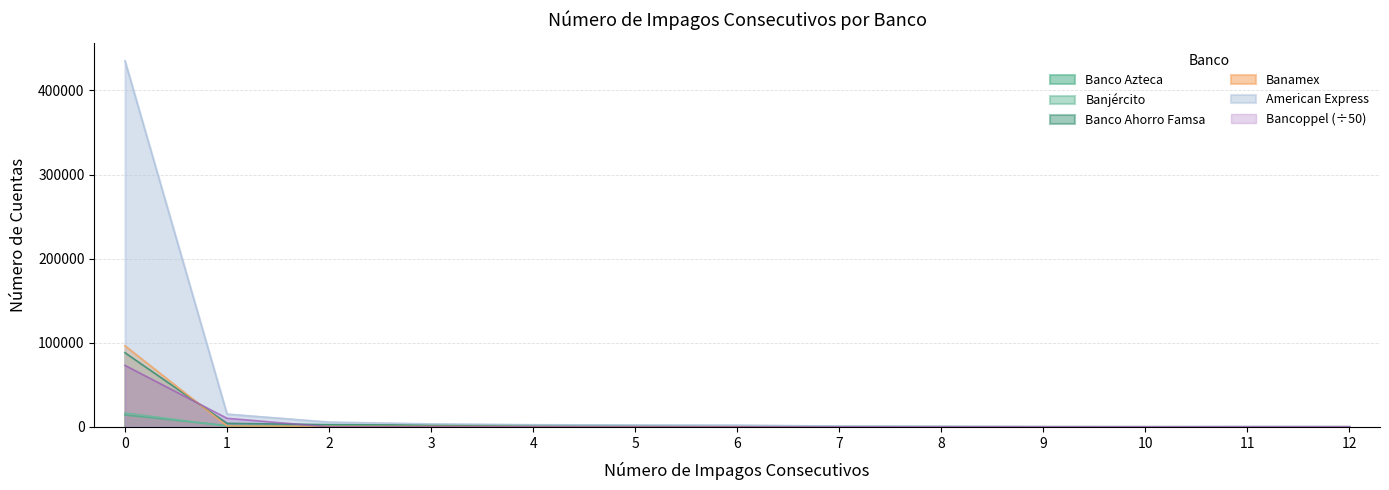

How many lines are shown in the chart?

6